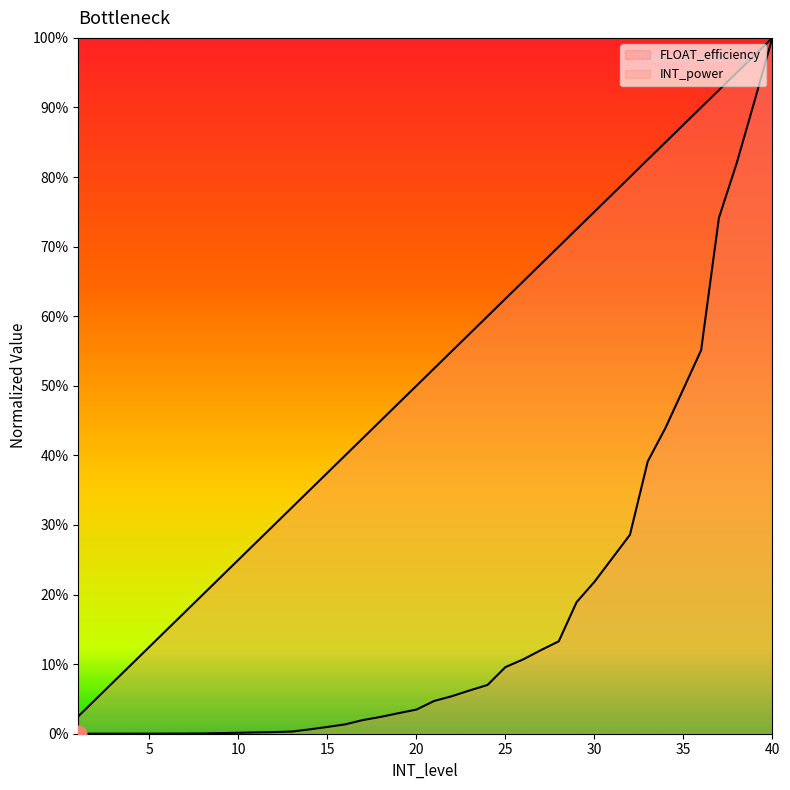

True or false: INT_power and FLOAT_efficiency intersect in this chart.

False